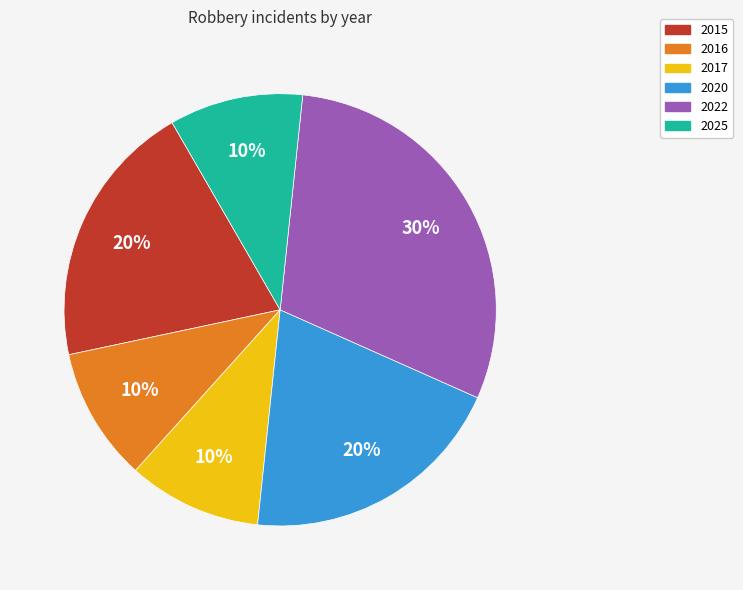

To the nearest percent, what is the difference between the largest and smallest slice percentages?

20%